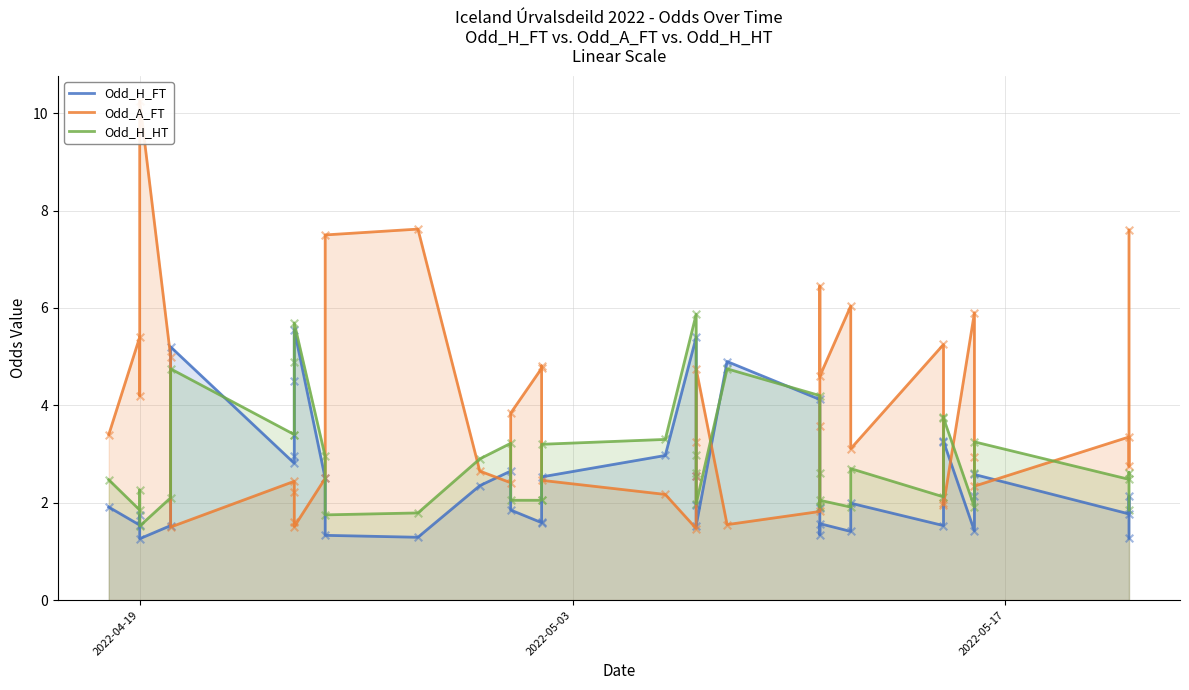

At which category is the sum across all series the highest?

2022-04-19